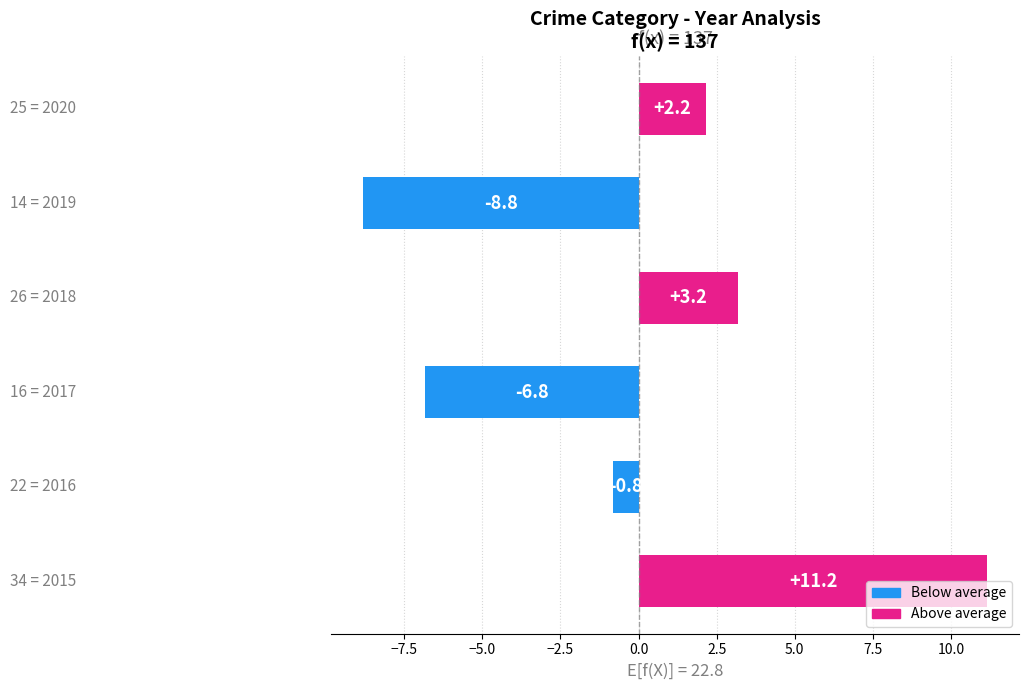

What is the difference between the maximum and minimum values?

20.0